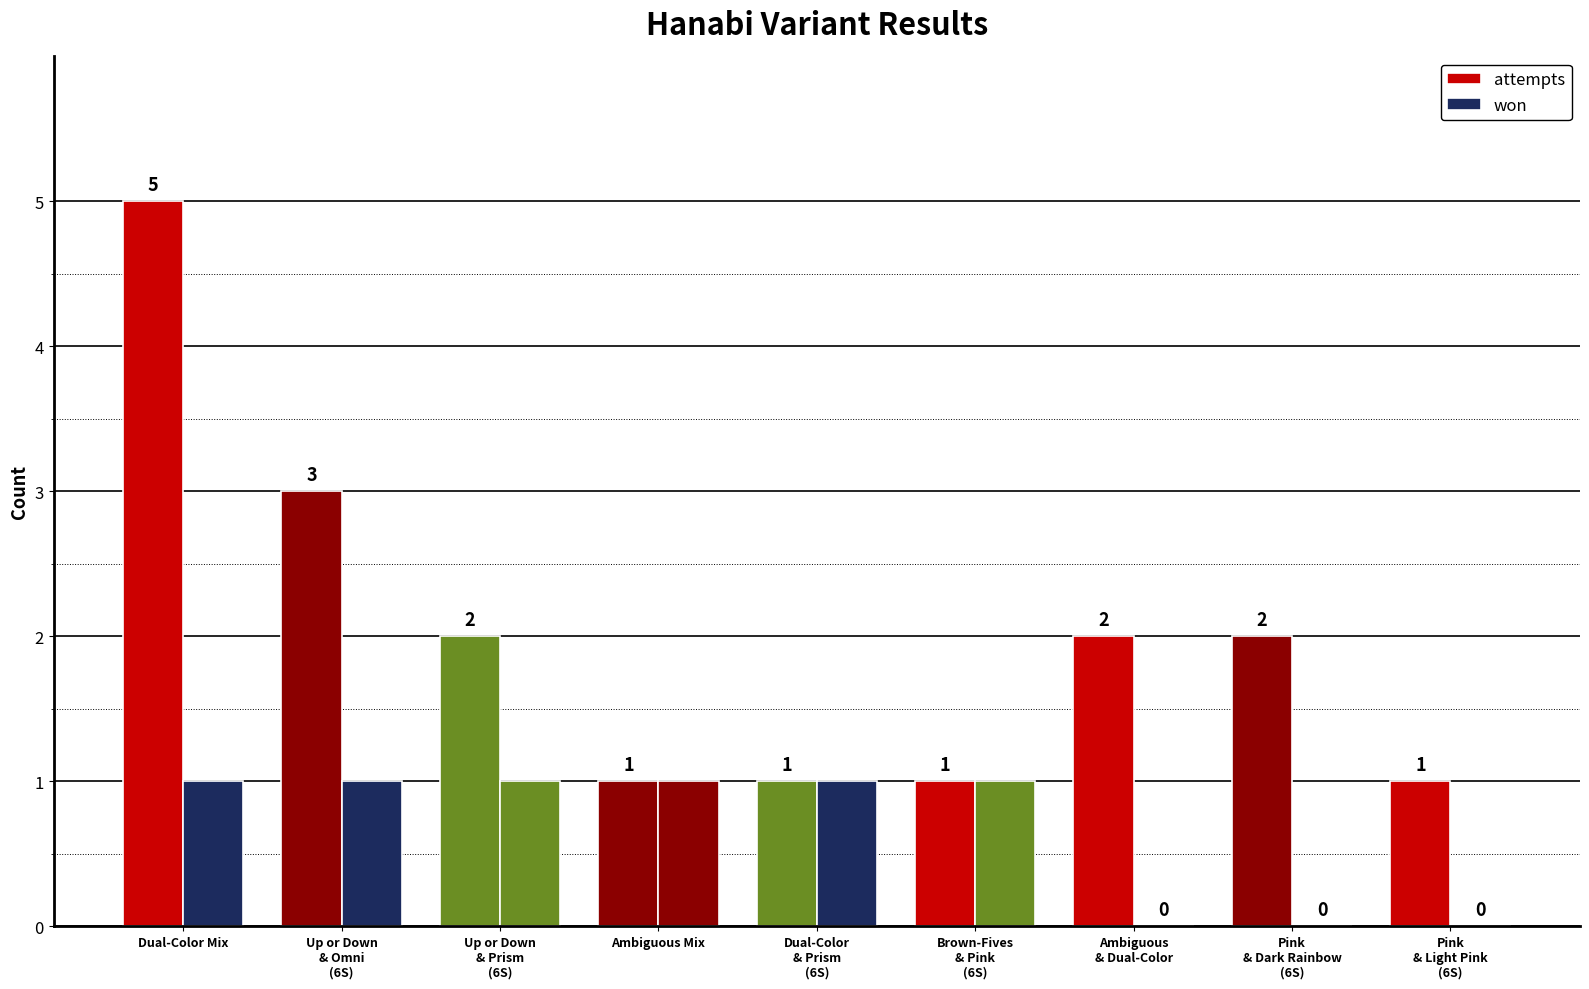

How many positive values does the won series have?

6